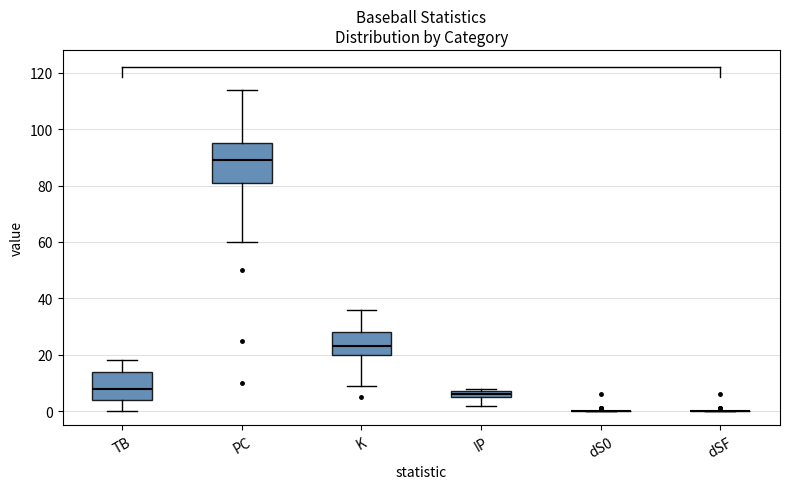

Comparing the boxes themselves (not the whiskers), which one is the tallest?

PC